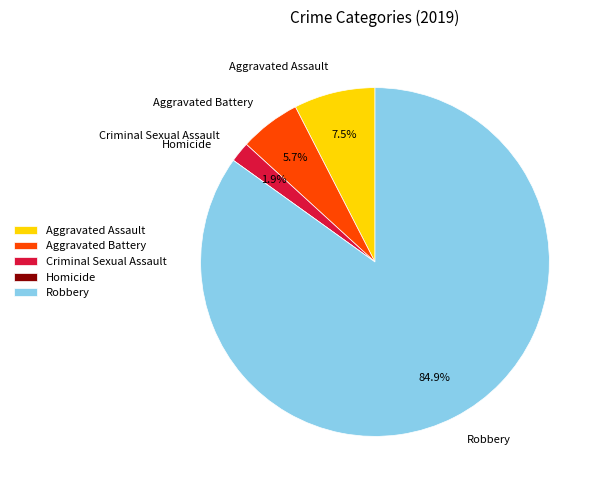

What is the total percentage of Aggravated Battery and Robbery?

90.6%